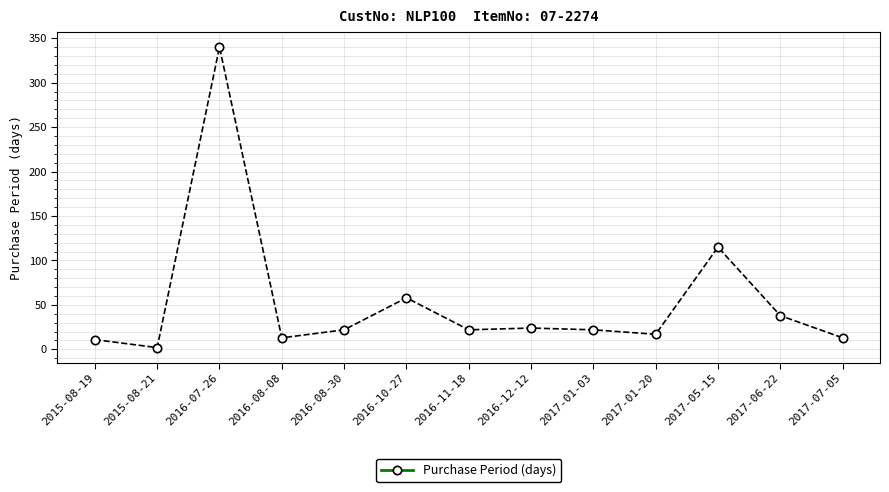

Is it true that the value at 2017-01-03 is 22?

True